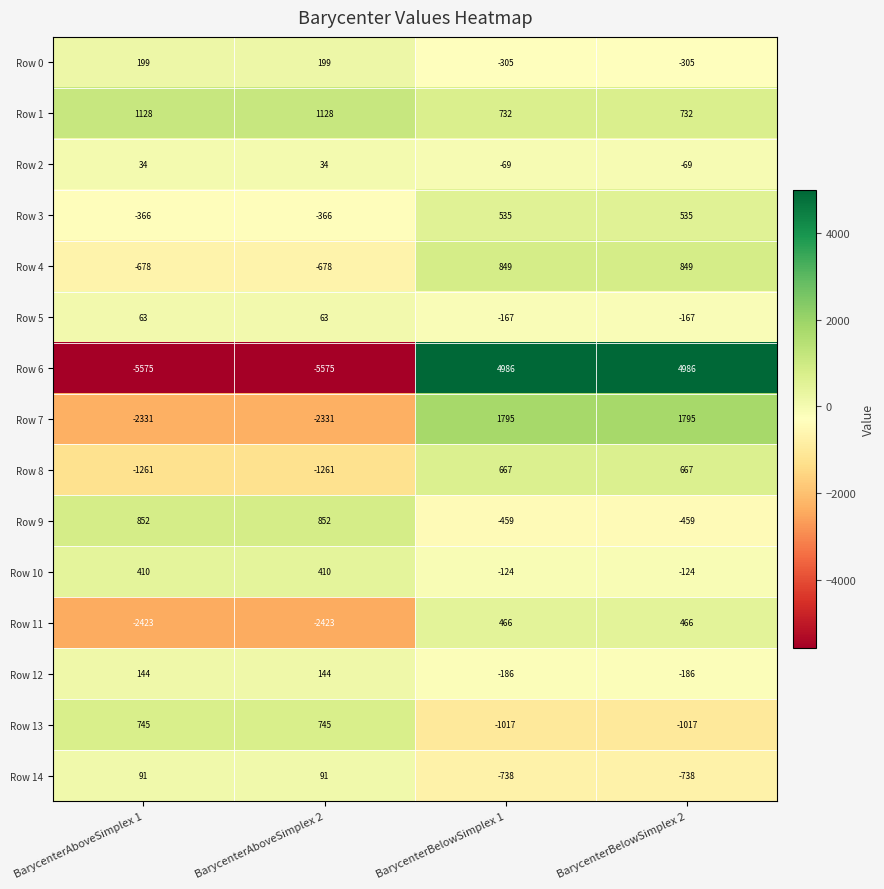

What is the difference between the Row 5 values at BarycenterAboveSimplex 2 and BarycenterBelowSimplex 2?

230